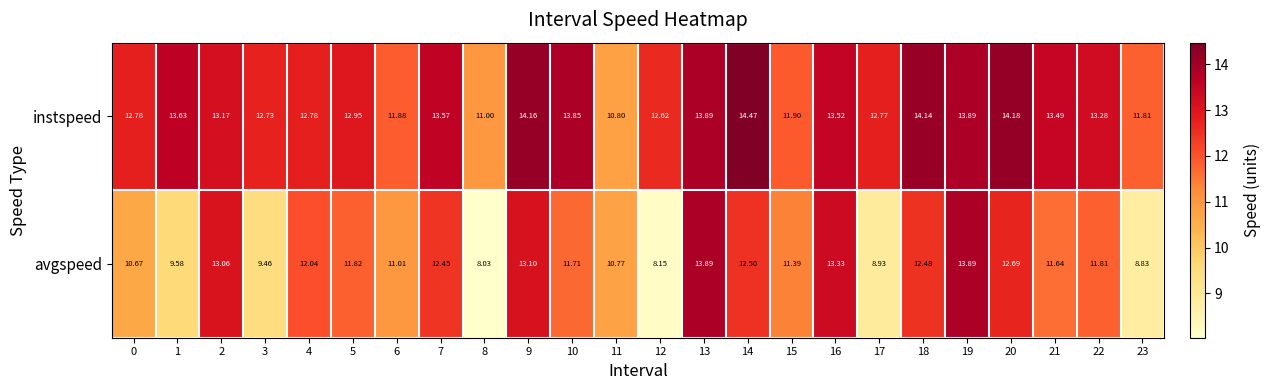

Which series has the widest spread of values?

avgspeed